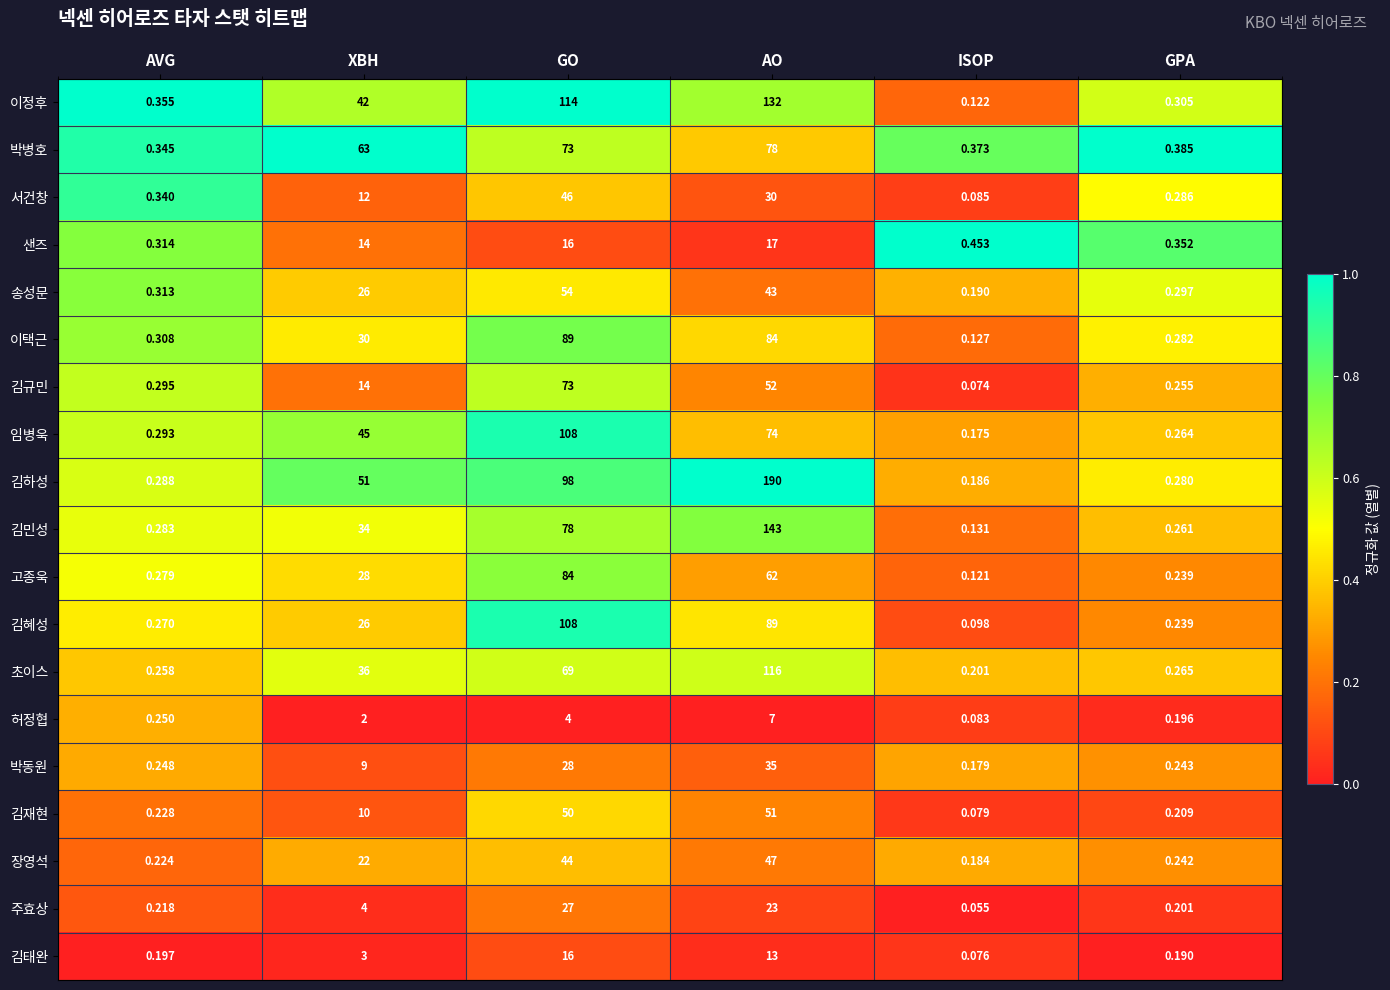

Count the number of data series in this chart.

19